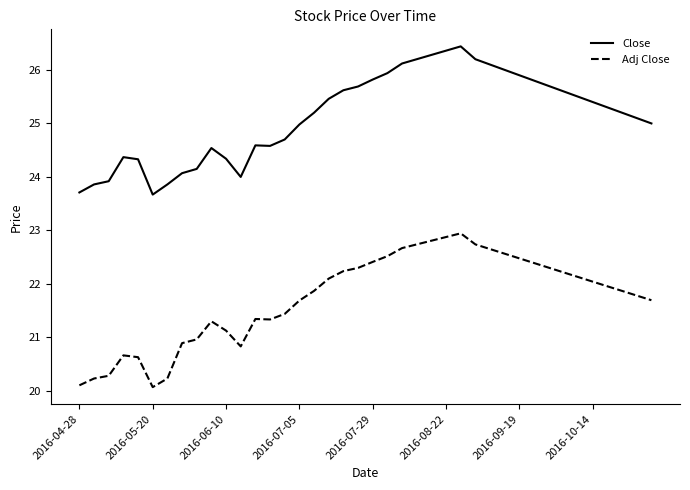

True or false: Close and Adj Close cross at least once.

False